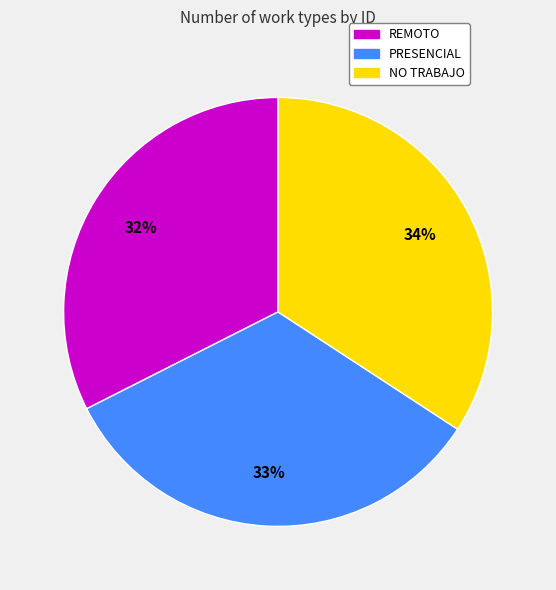

Do REMOTO and PRESENCIAL together represent more than half of the pie?

Yes